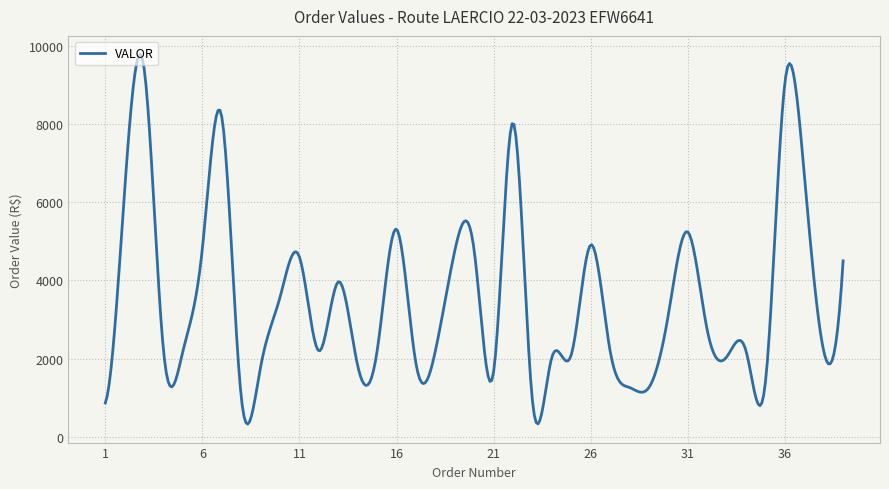

How many lines are shown in the chart?

1